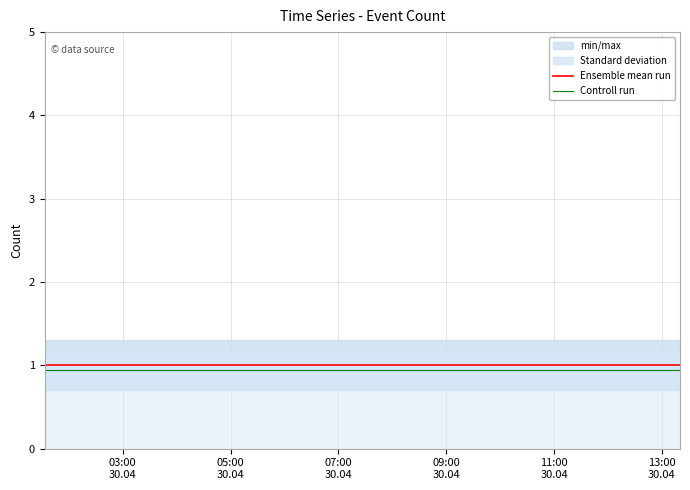

What is the minimum value for Ensemble mean run?

1.0